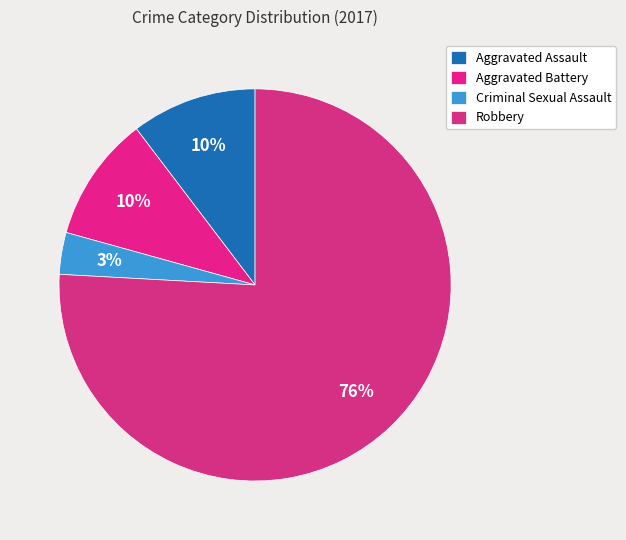

To the nearest percent, what is the combined percentage of Robbery and Criminal Sexual Assault?

79%